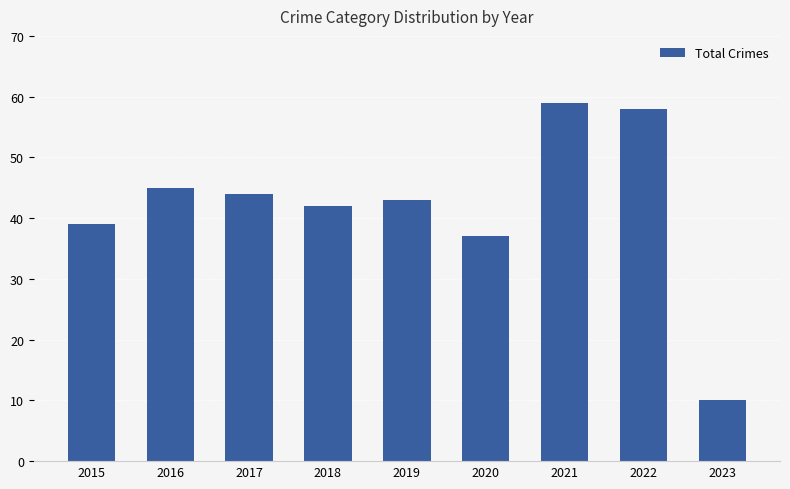

What is the difference between the values at 2020 and 2023?

27